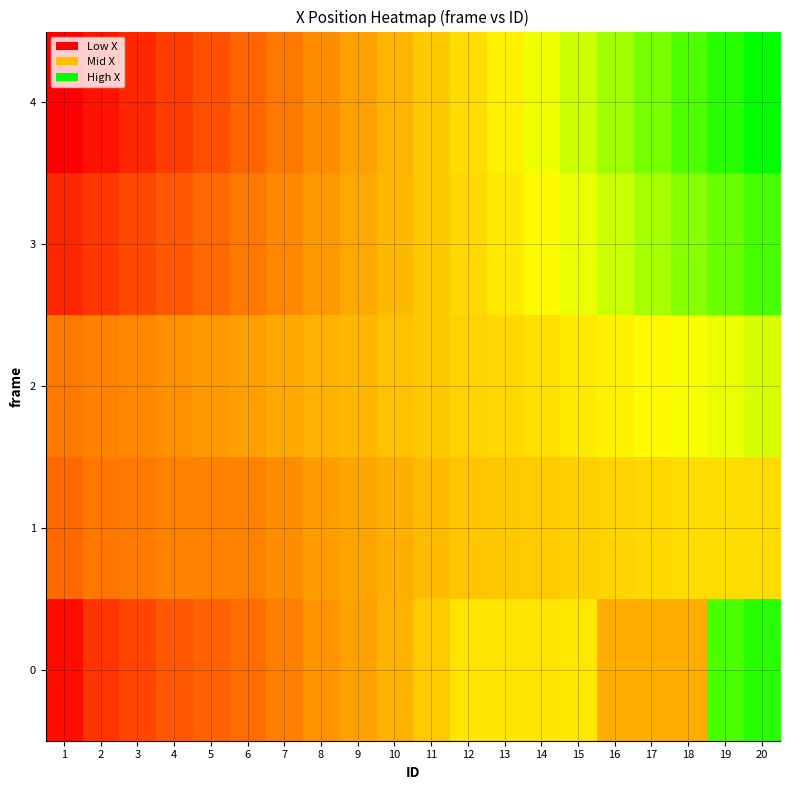

What is the difference between the maximum and minimum values in the 3 series?

380